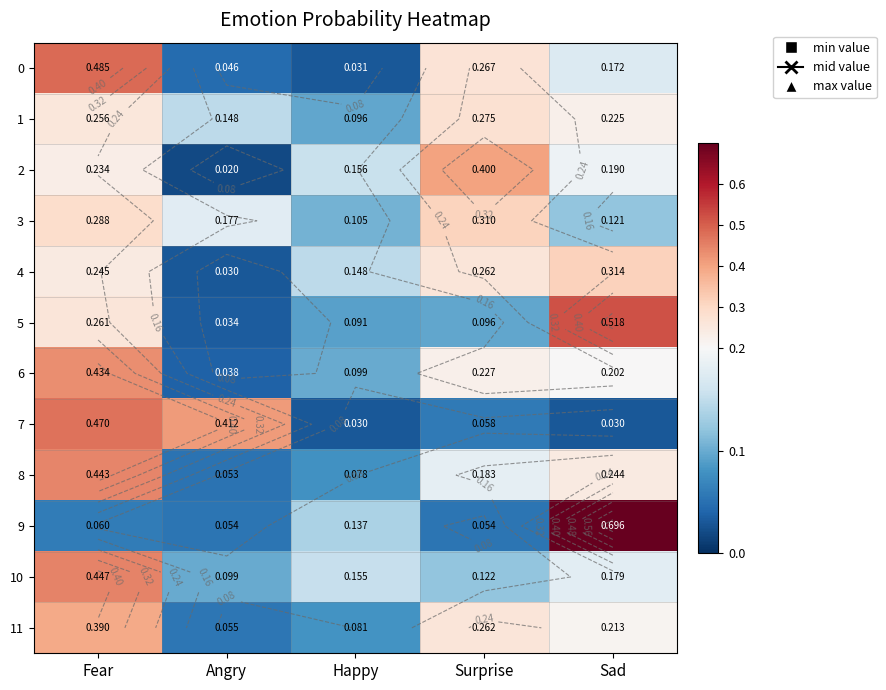

Rank the series by their maximum value, from highest to lowest.

9, 5, 0, 7, 10, 8, 6, 2, 11, 4, 3, 1